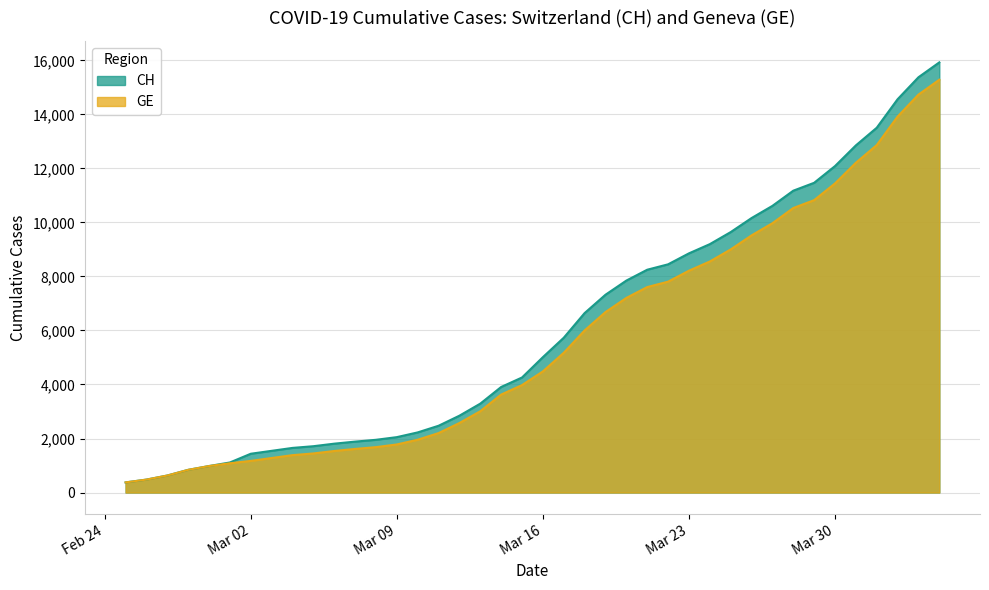

What is the total value across all series at Mar 16?

9497